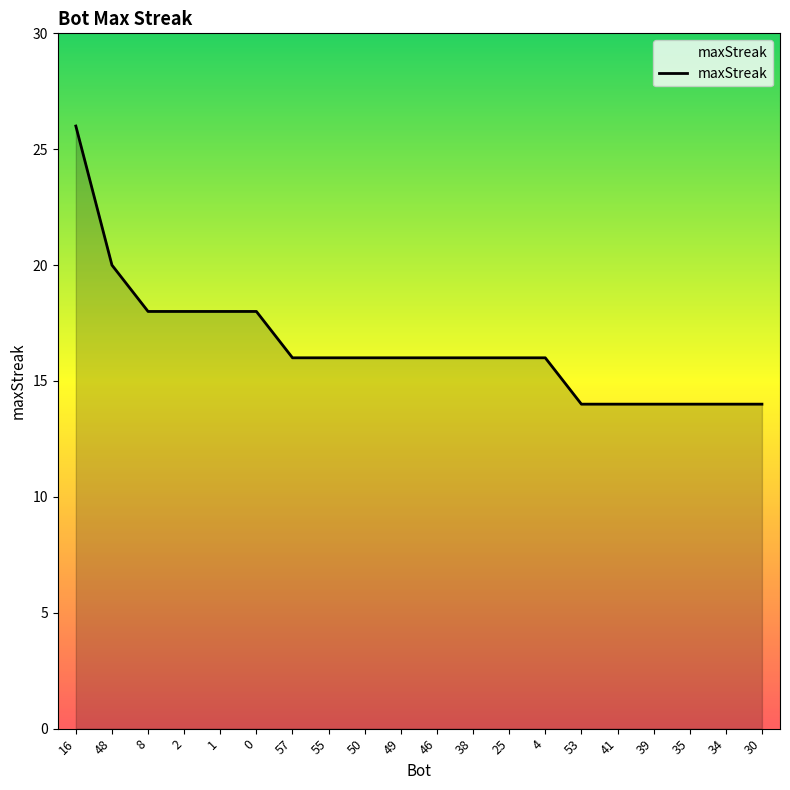

Count the values in the range 14 to 18.

18